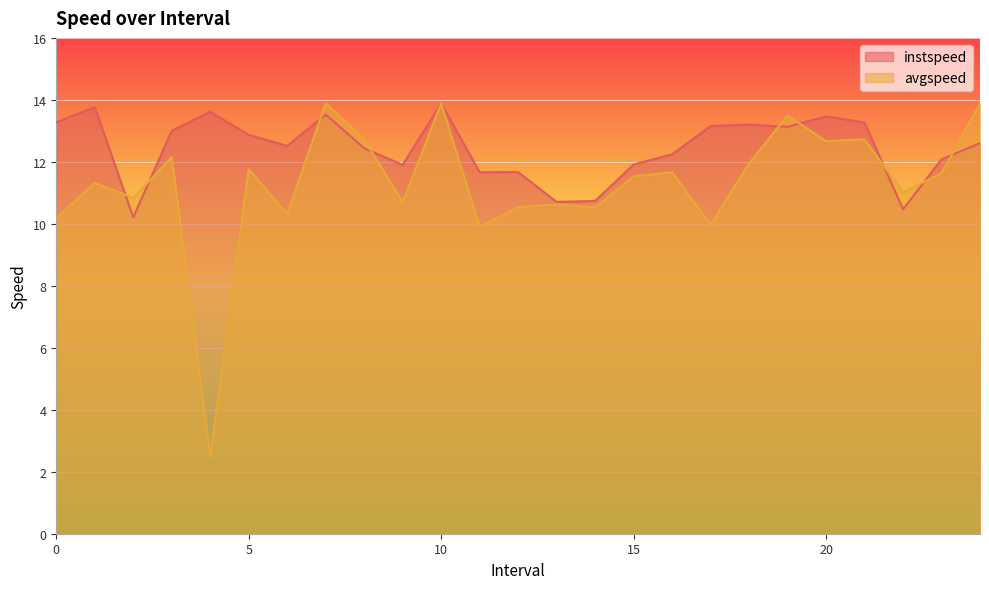

Reading left to right, extract all data points from this chart.

instspeed: 0.0=13.3	1.0=13.8	2.0=10.2	3.0=13.0	4.0=13.6	5.0=12.9	6.0=12.5	7.0=13.5	8.0=12.4	9.0=11.9	10.0=13.9	11.0=11.7	12.0=11.7	13.0=10.7	14.0=10.7	15.0=11.9	16.0=12.2	17.0=13.2	18.0=13.2	19.0=13.1	20.0=13.5	21.0=13.3	22.0=10.5	23.0=12.1	24.0=12.6
avgspeed: 0.0=10.2	1.0=11.3	2.0=10.8	3.0=12.2	4.0=2.5	5.0=11.8	6.0=10.3	7.0=13.9	8.0=12.7	9.0=10.7	10.0=13.9	11.0=9.9	12.0=10.5	13.0=10.6	14.0=10.5	15.0=11.5	16.0=11.7	17.0=10.0	18.0=11.9	19.0=13.5	20.0=12.7	21.0=12.7	22.0=11.0	23.0=11.6	24.0=13.9